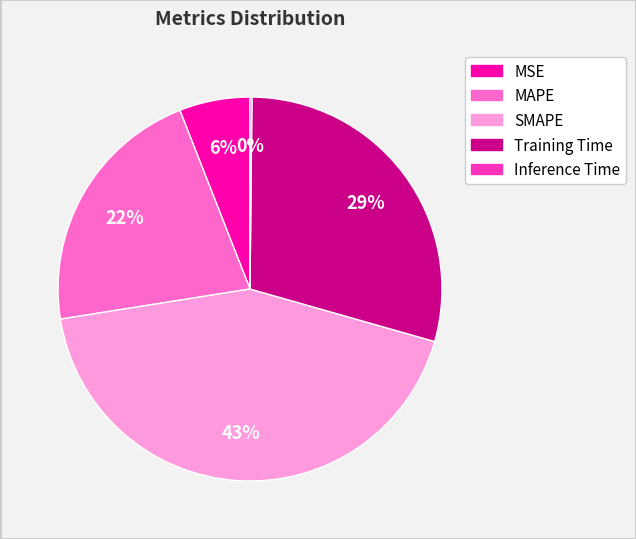

To the nearest percent, what percentage of the pie is MSE?

6%